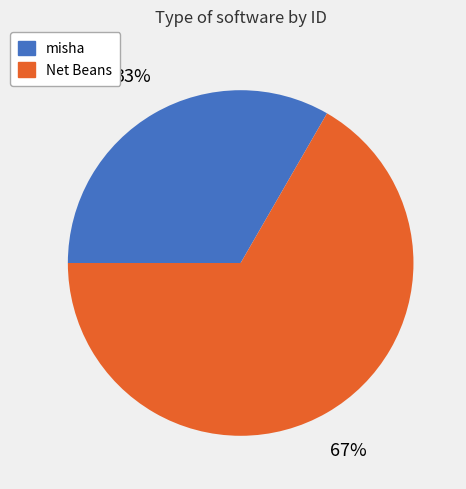

To the nearest percent, what percentage of the pie is Net Beans?

67%